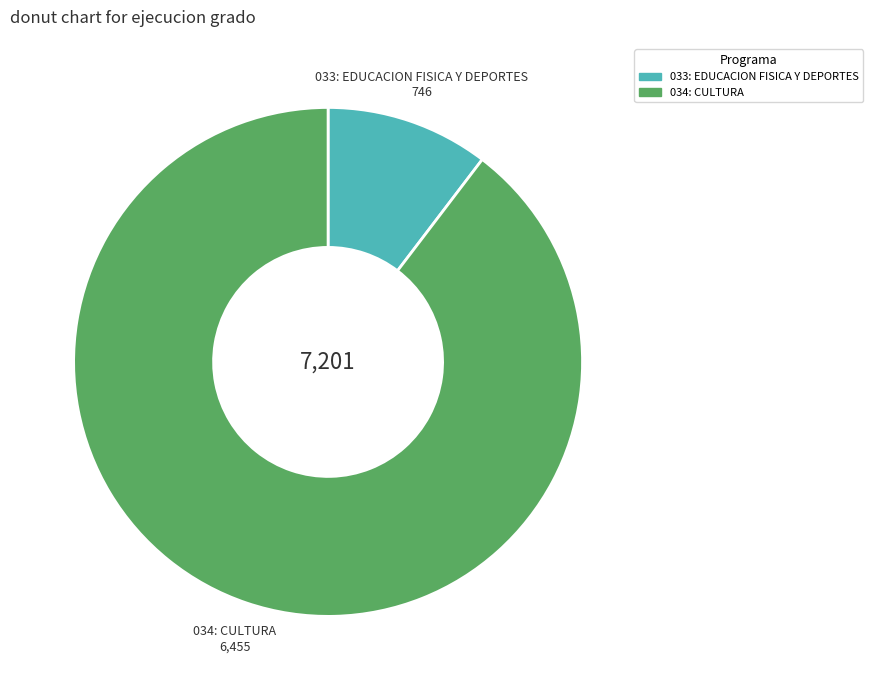

The 033: EDUCACION FISICA Y DEPORTES slice represents 1% of the pie. True or false?

False